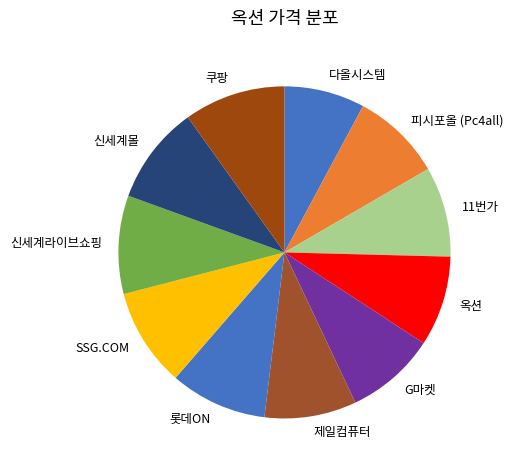

The SSG.COM slice represents 10% of the pie. True or false?

True